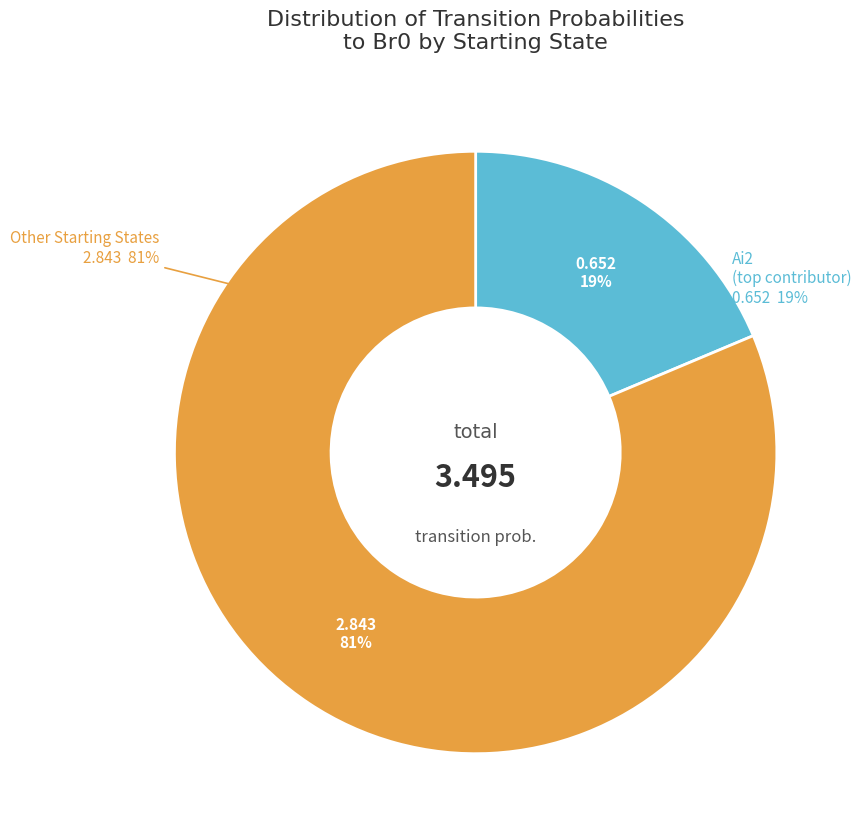

Do Bi0 and Bf3 together represent more than half of the pie?

No